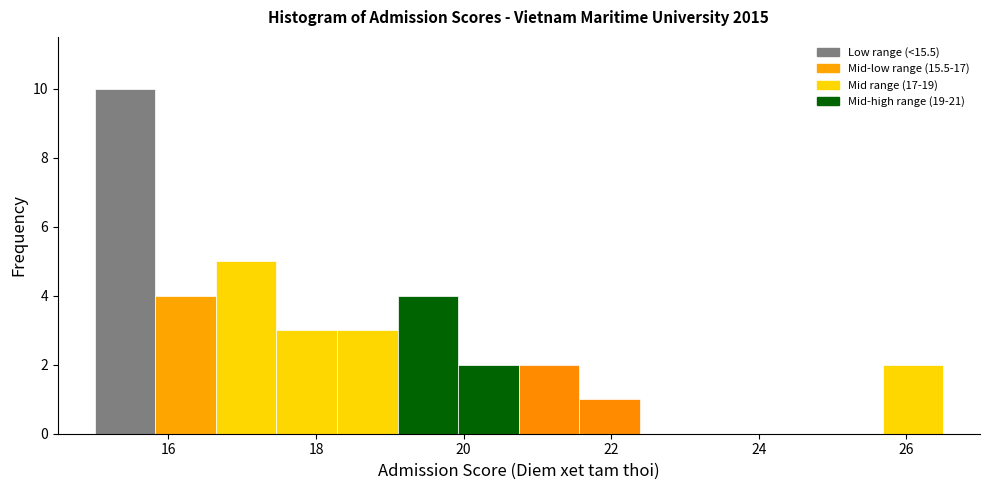

Reading left to right, list every bar in this chart as the range it spans on the x-axis followed by its height. Neither the bar edges nor the heights are printed on the chart, so give them approximately, as read against the axes.

15.0 to 15.8: 10
15.8 to 16.6: 4
16.6 to 17.4: 5
17.4 to 18.2: 3
18.2 to 19.2: 3
19.2 to 20.0: 4
20.0 to 20.8: 2
20.8 to 21.6: 2
21.6 to 22.4: 1
22.4 to 23.2: 0
23.2 to 24.0: 0
24.0 to 24.8: 0
24.8 to 25.6: 0
25.6 to 26.6: 2